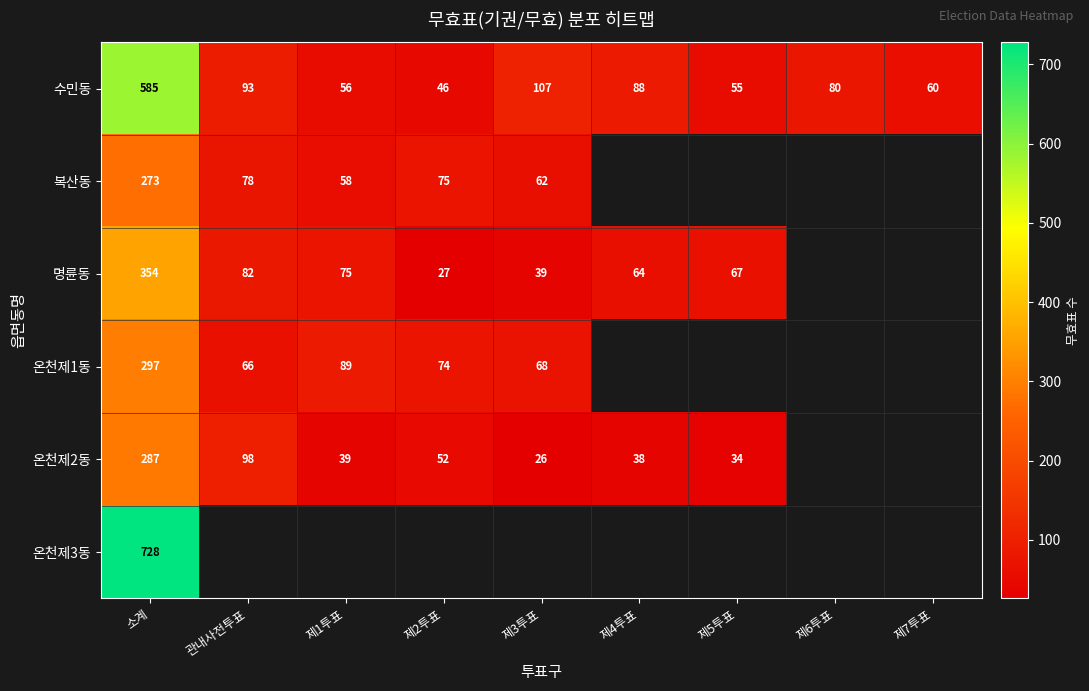

Rank the series at 소계 from lowest to highest value.

복산동, 온천제2동, 온천제1동, 명륜동, 수민동, 온천제3동